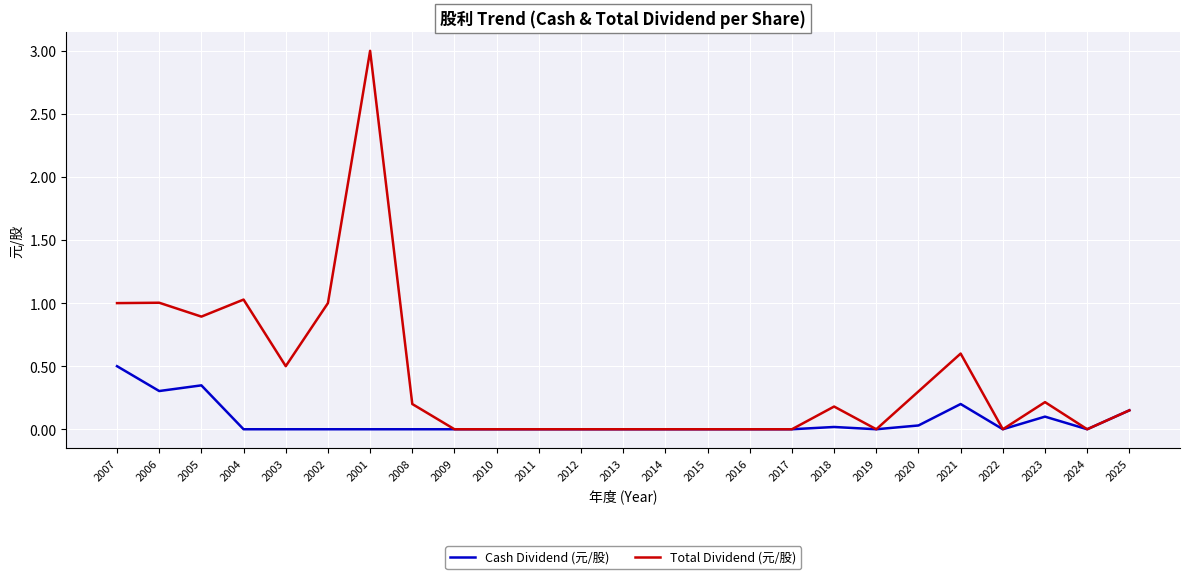

What is the difference between the maximum and second lowest values in the Total Dividend (元/股) series?

3.0